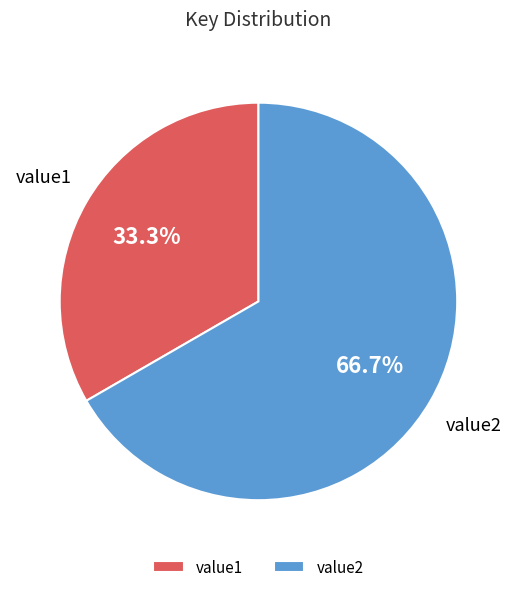

How many slices are in this pie chart?

2